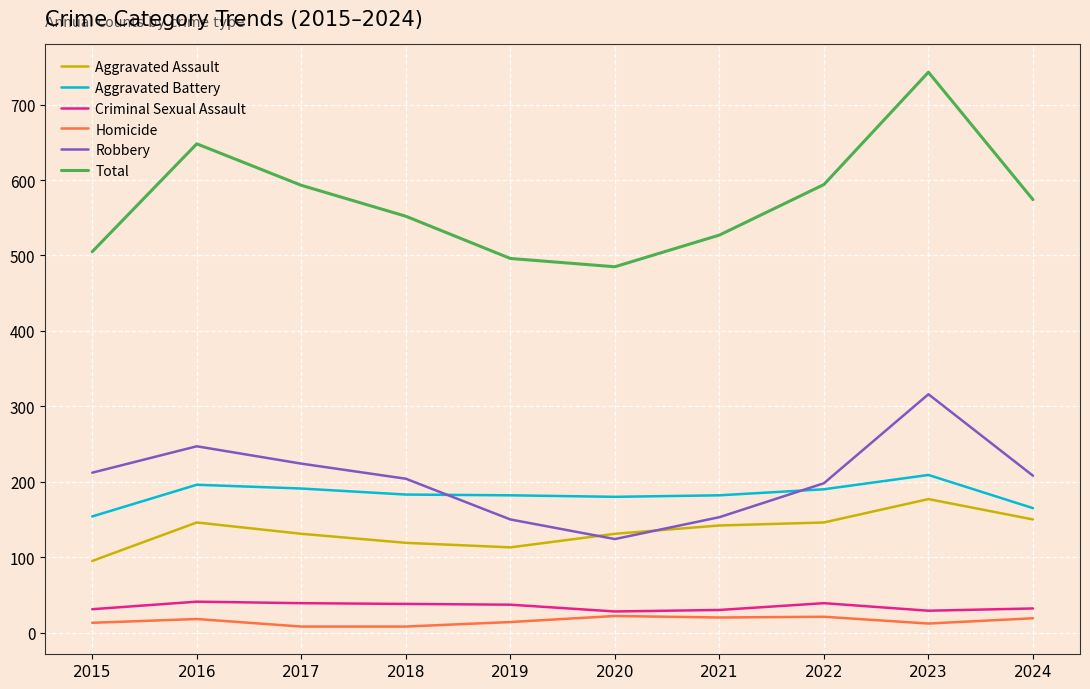

The value of Criminal Sexual Assault at 2022 is 39. True or false?

True